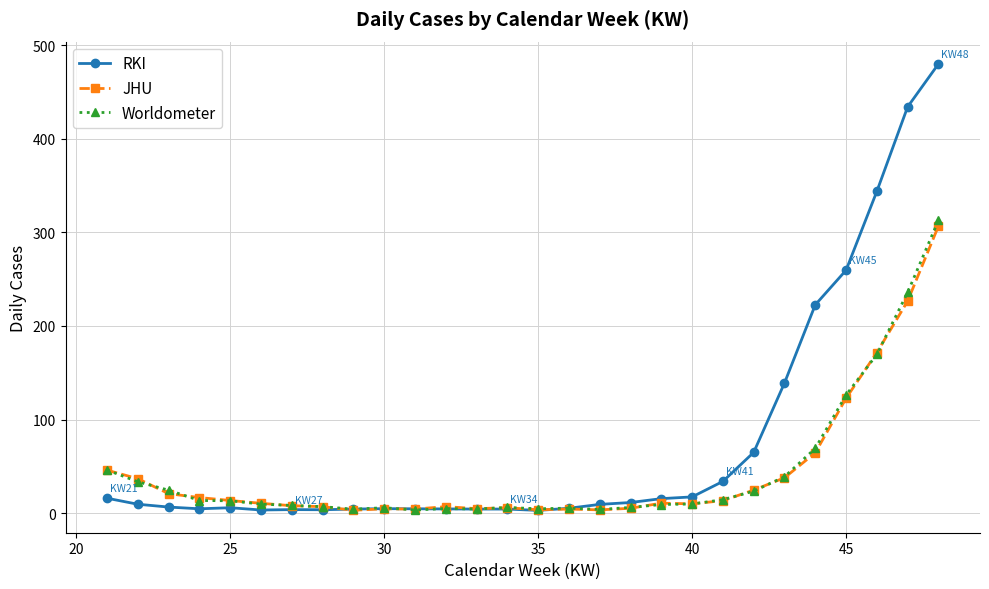

In JHU, how many points are higher than both neighbors (excluding endpoints)?

5